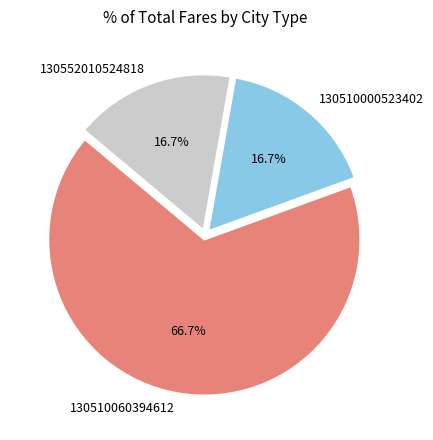

Which has a higher value, 130510000523402 or 130510060394612?

130510060394612